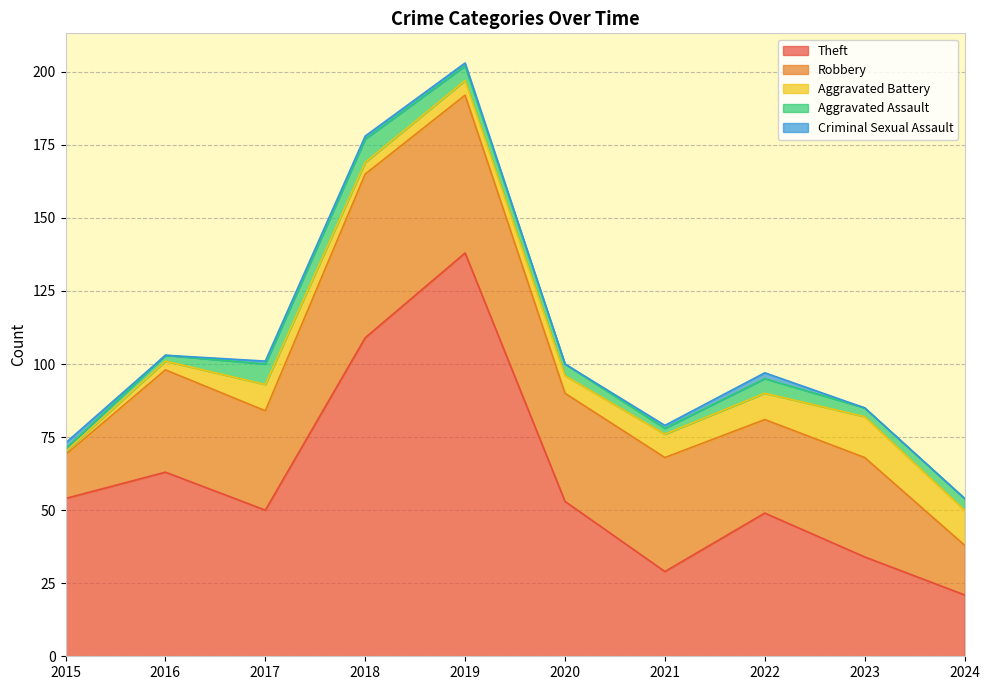

What is the total value across all series at 2017?

101